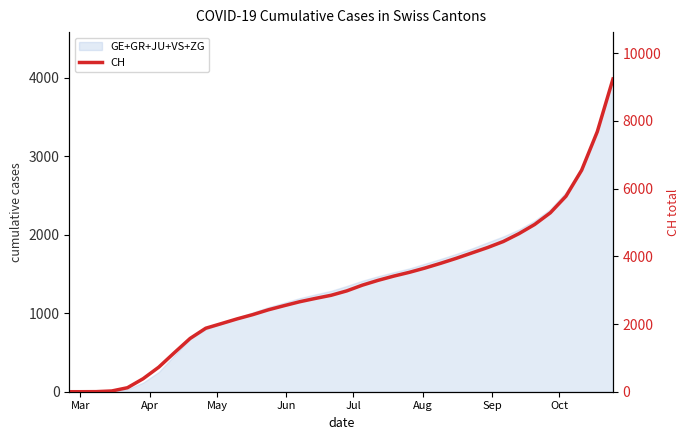

Is it true that the value at Oct is 1957?

False